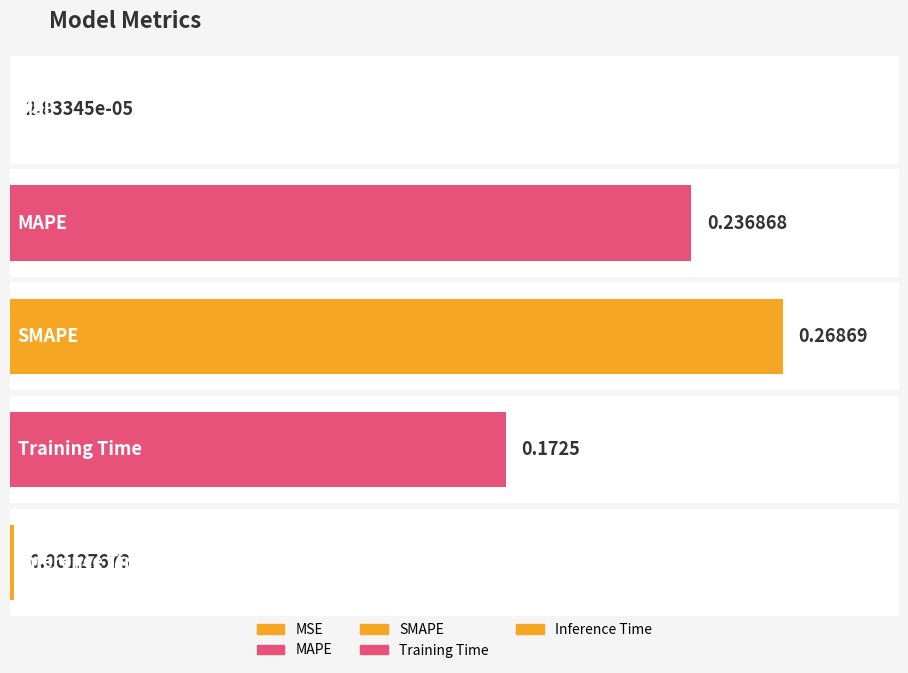

What is the greatest value displayed?

0.3